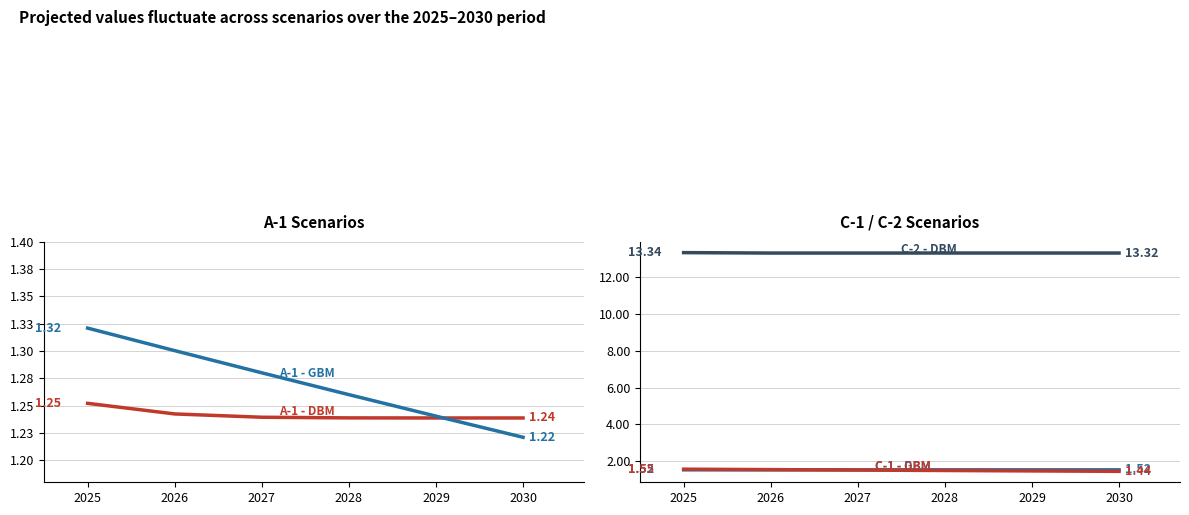

The value of A-1 - DBM at 2029 is 1.2. True or false?

True